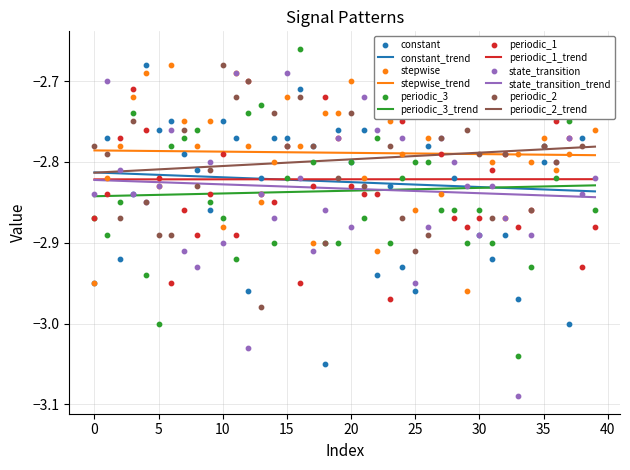

Which series contains the lowest Y value?

state_transition